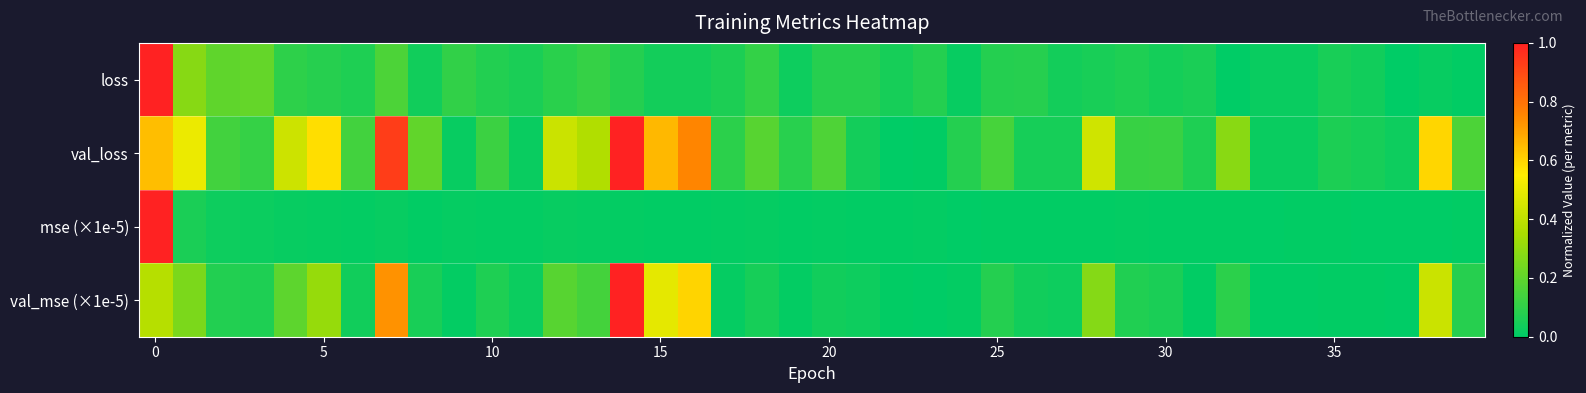

Which series has the widest spread of values?

val_loss